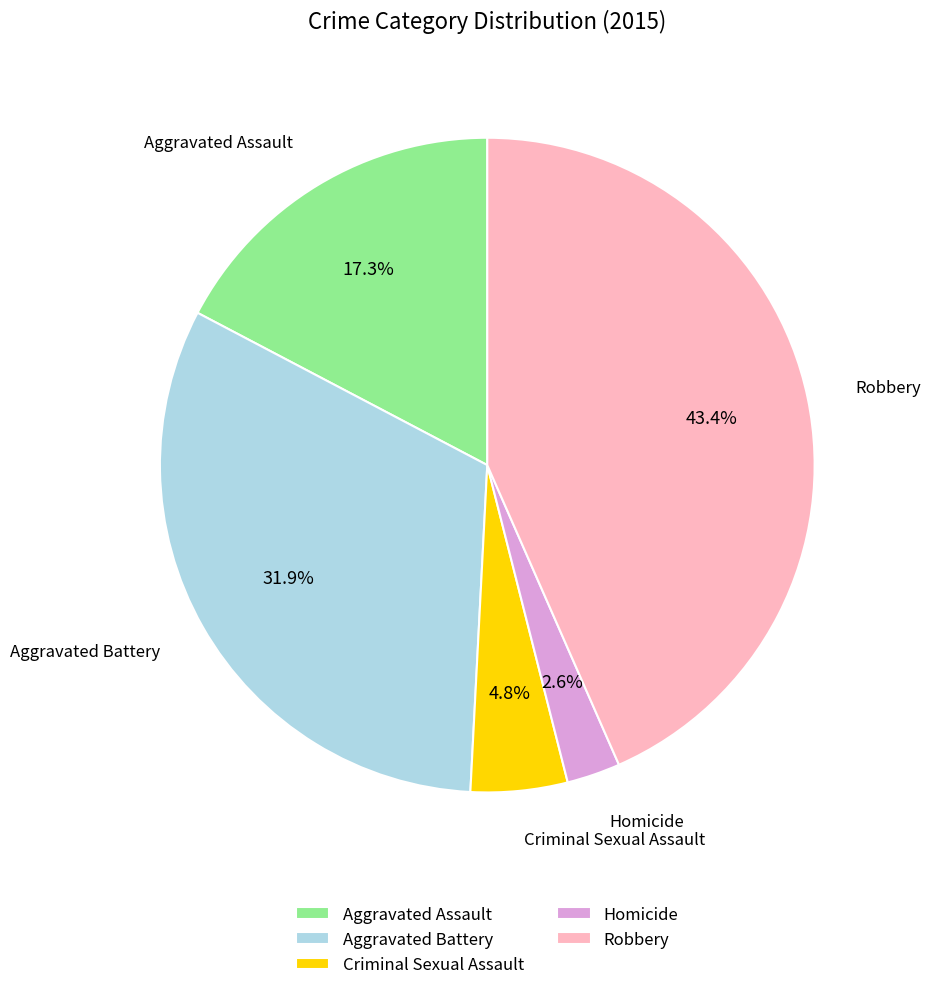

What is the ratio of the value at Aggravated Battery to the value at Robbery?

0.7